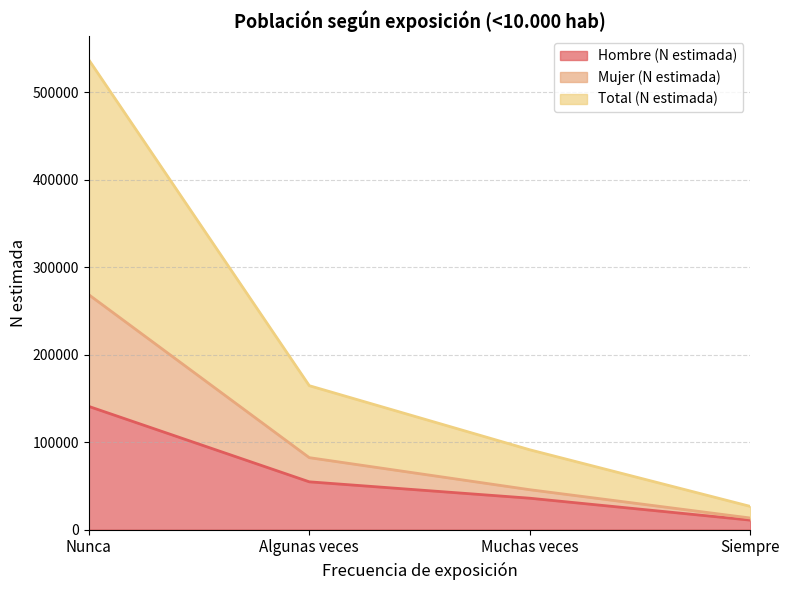

What is the difference between the maximum and second lowest values in the Hombre (N estimada) series?

104907